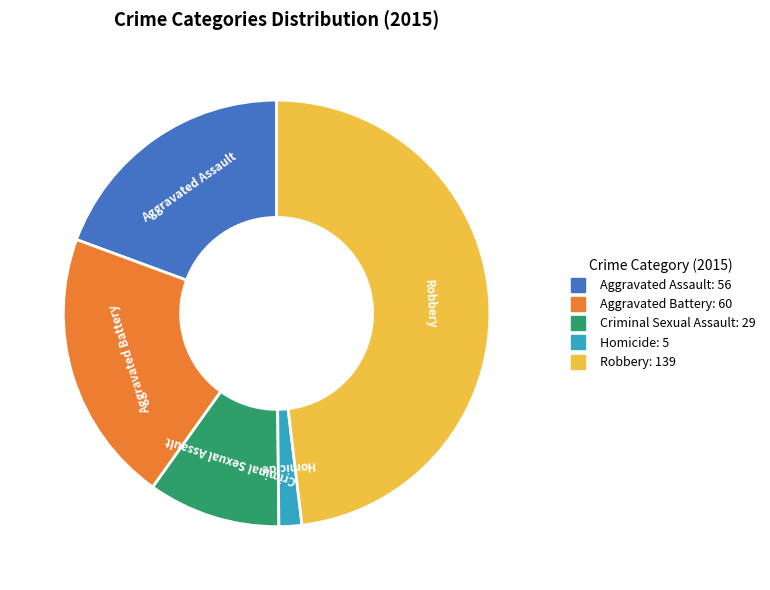

Which slice is the smallest?

Homicide